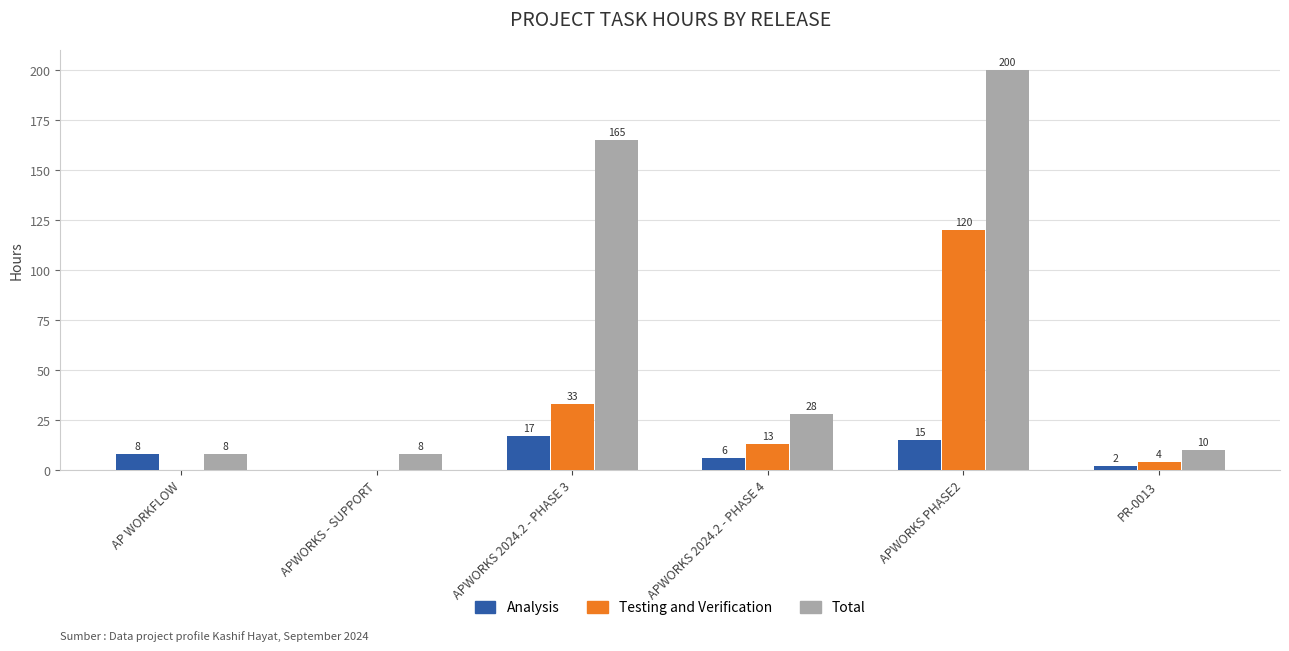

Between AP WORKFLOW and PR-0013, which series saw the biggest shift?

Analysis